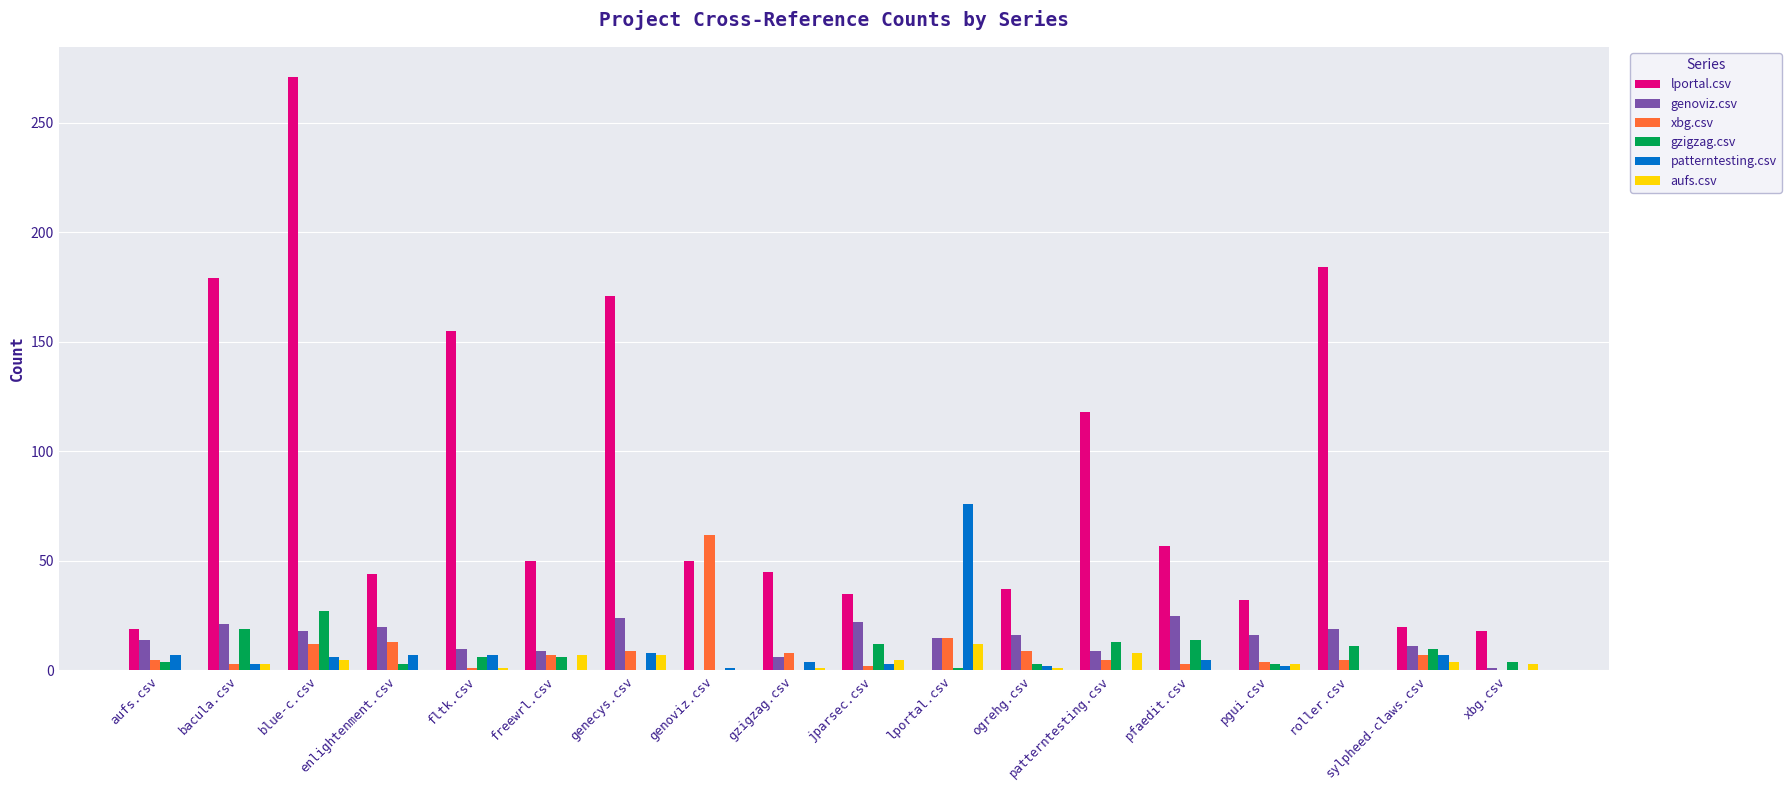

Which category has the highest value in the lportal.csv series?

blue-c.csv